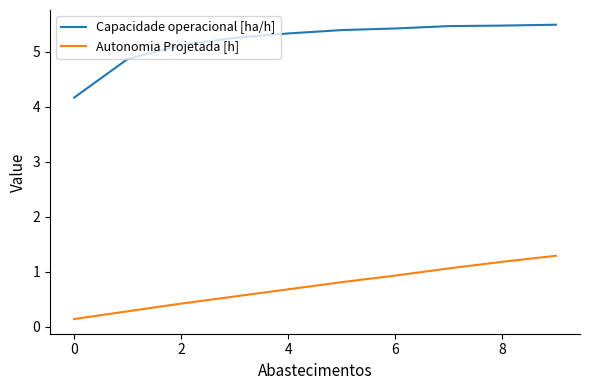

Which series has the widest spread of values?

Capacidade operacional [ha/h]